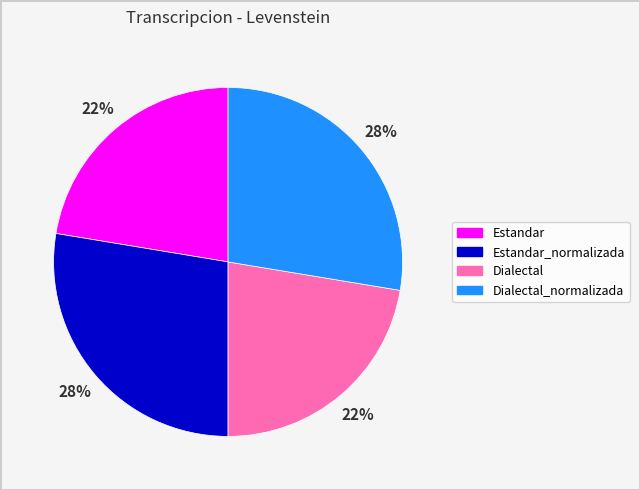

To the nearest percent, what is the average slice percentage?

25%